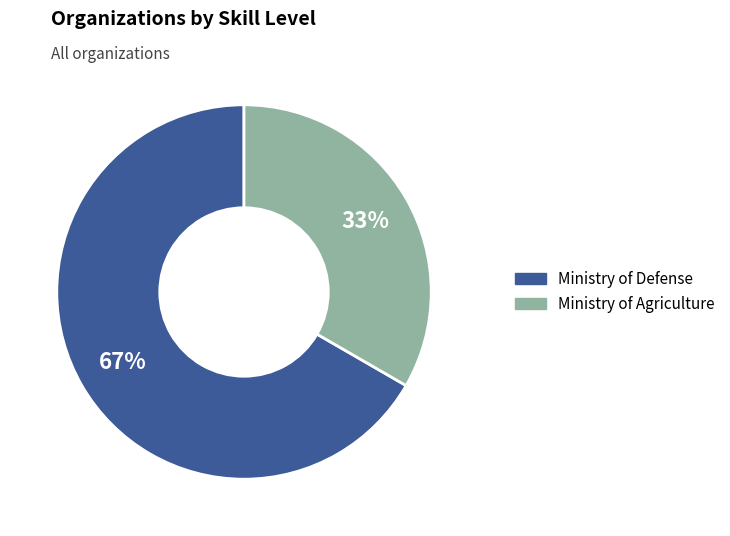

Is it true that Ministry of Defense is 67% of the pie?

True